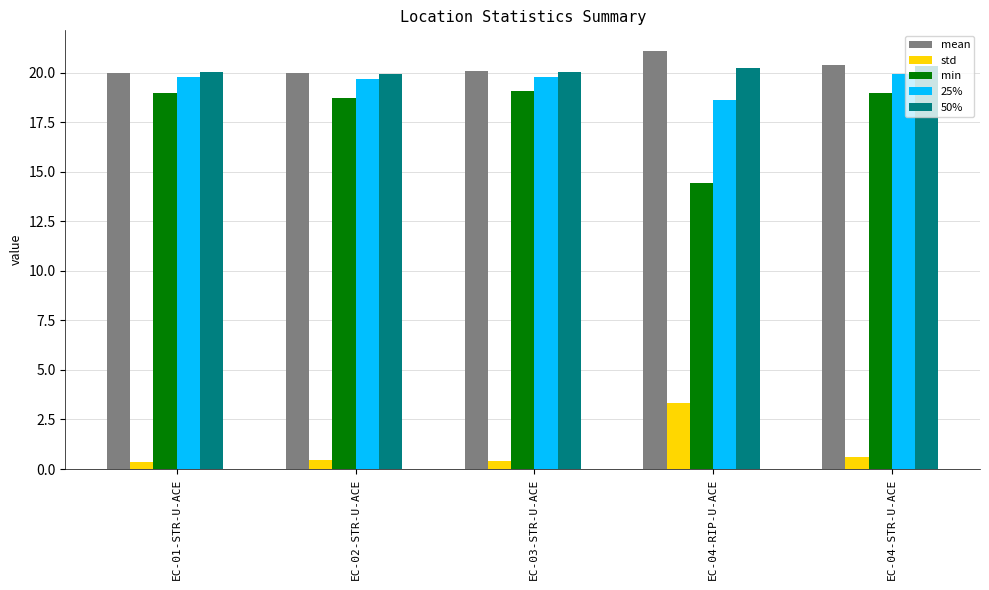

Where is min nearest to the value 16?

EC-04-RIP-U-ACE